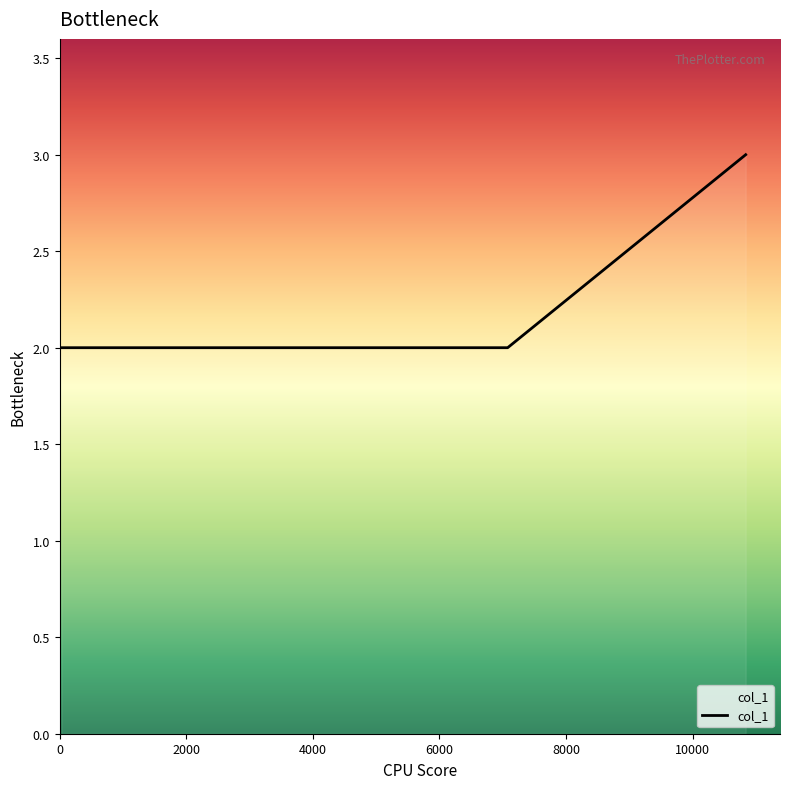

What is the sum of all values?

11